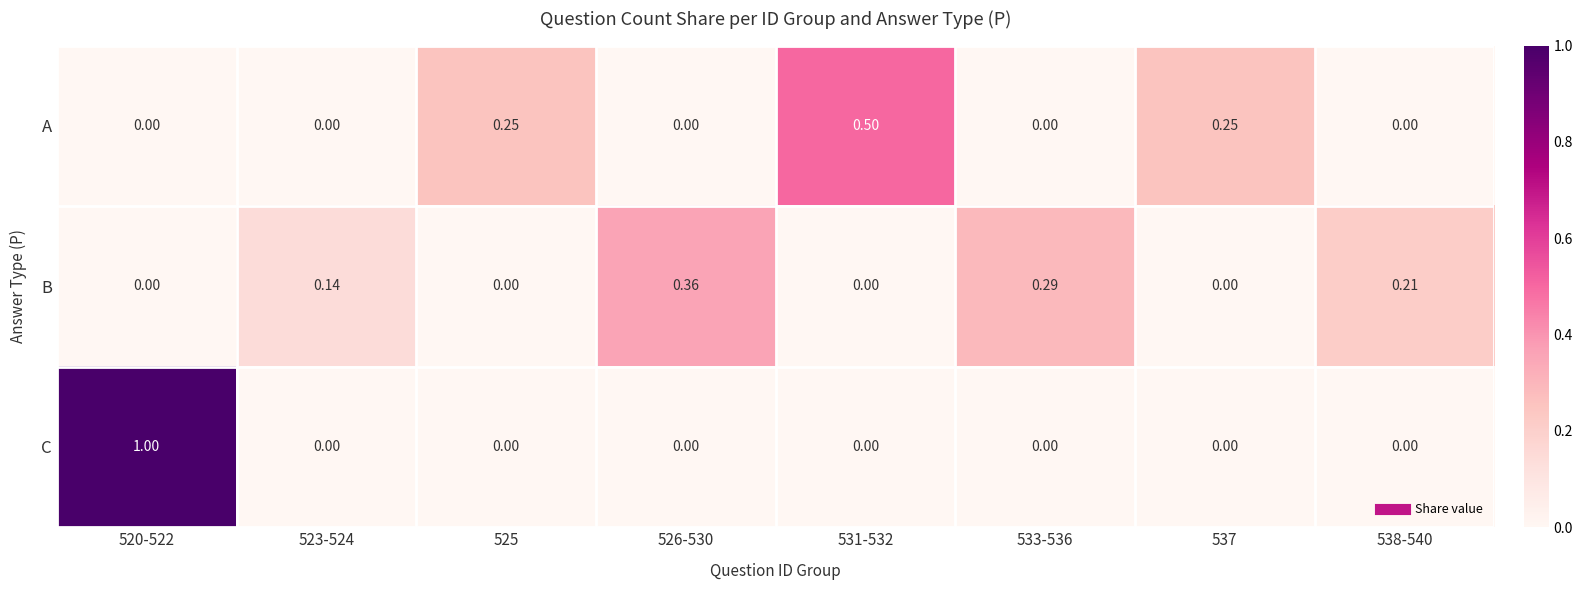

Count the number of categories in the chart.

8